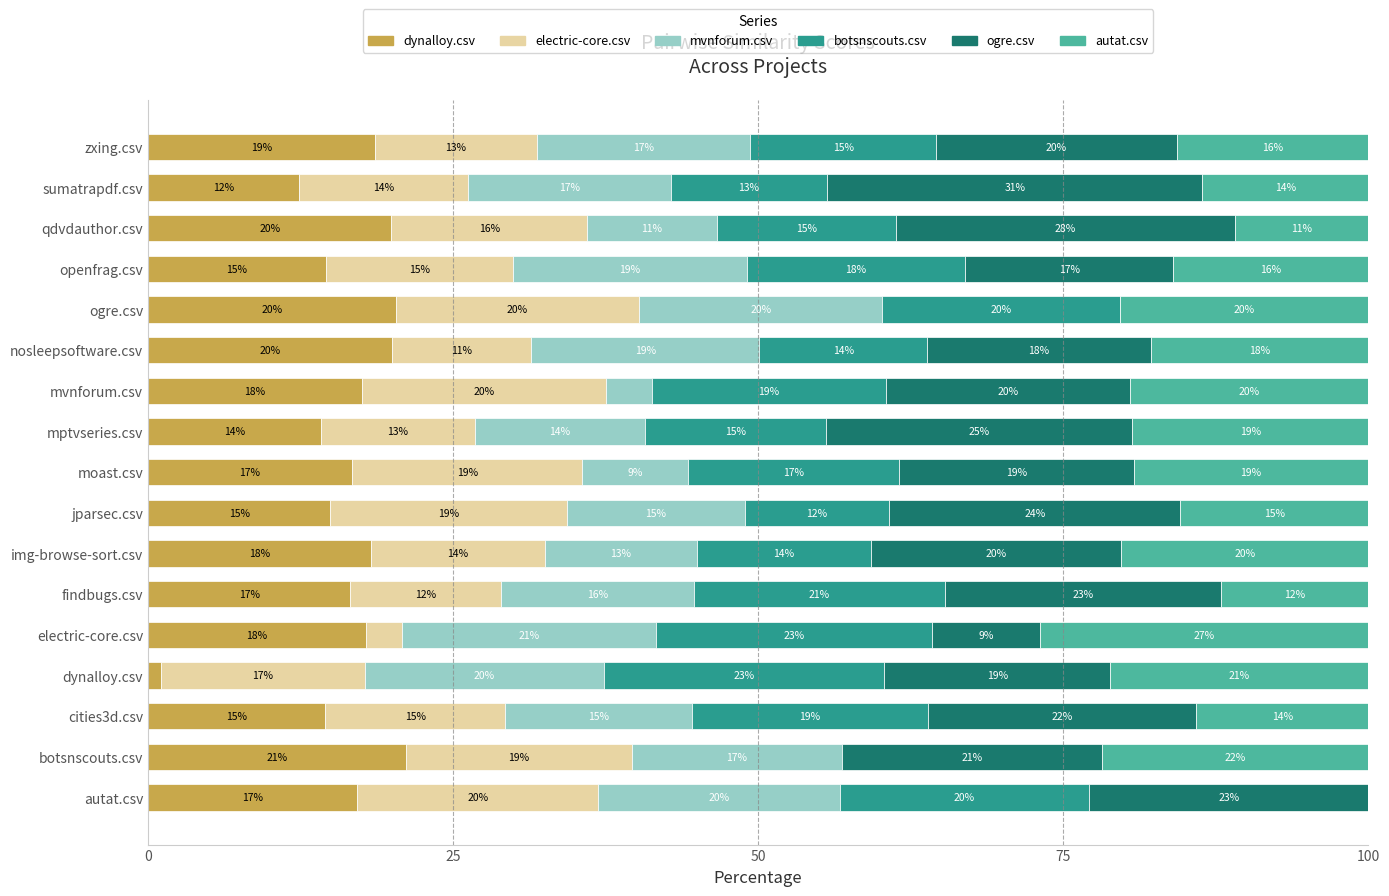

What is the maximum value for dynalloy.csv?

21.1